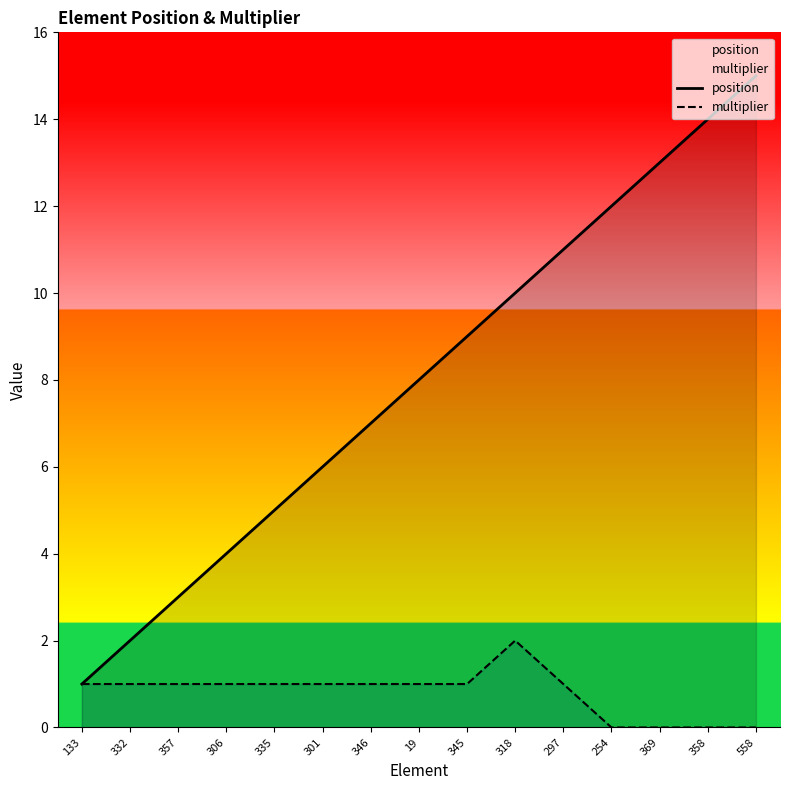

Reading left to right, extract all data points from this chart.

position: 133=1	332=2	357=3	306=4	335=5	301=6	346=7	19=8	345=9	318=10	297=11	254=12	369=13	358=14	558=15
multiplier: 133=1	332=1	357=1	306=1	335=1	301=1	346=1	19=1	345=1	318=2	297=1	254=0	369=0	358=0	558=0